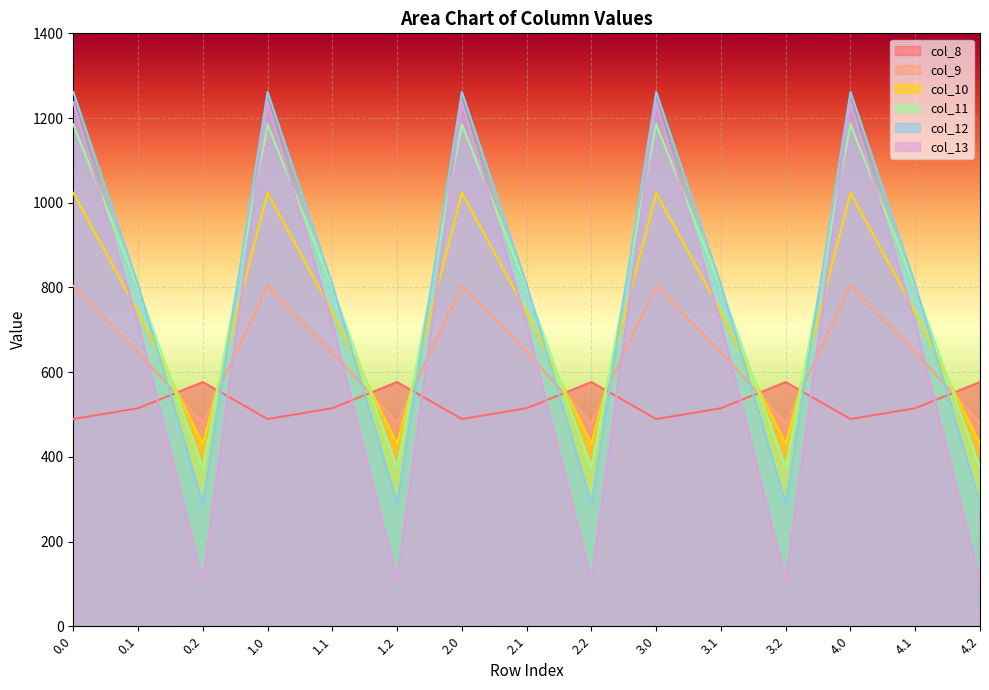

What is the approximate value of col_9 at 4.1?

646.9